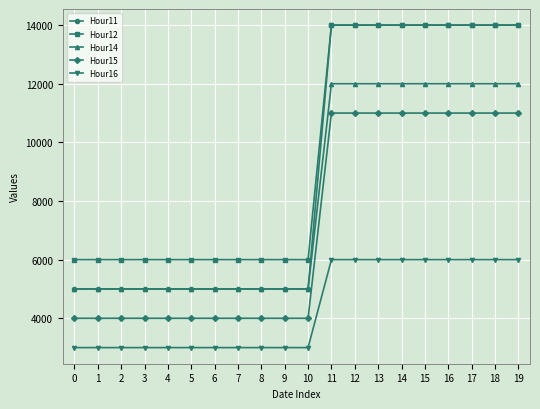

What is the total value across all series at 13?

57000